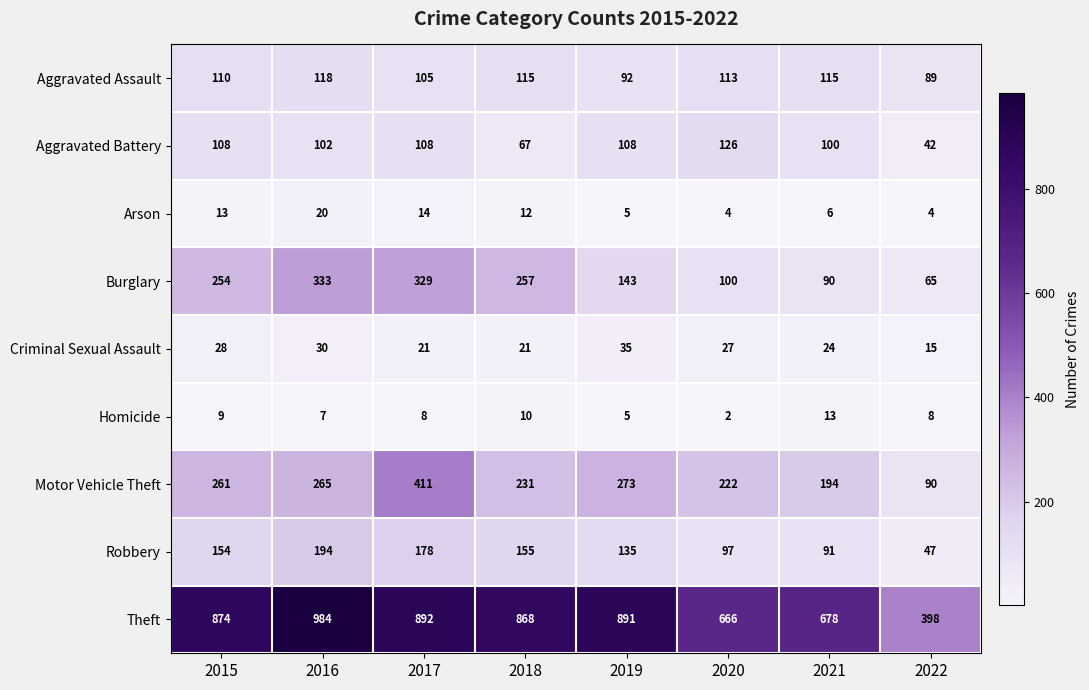

List the series in order of their peak value, highest first.

Theft, Motor Vehicle Theft, Burglary, Robbery, Aggravated Battery, Aggravated Assault, Criminal Sexual Assault, Arson, Homicide